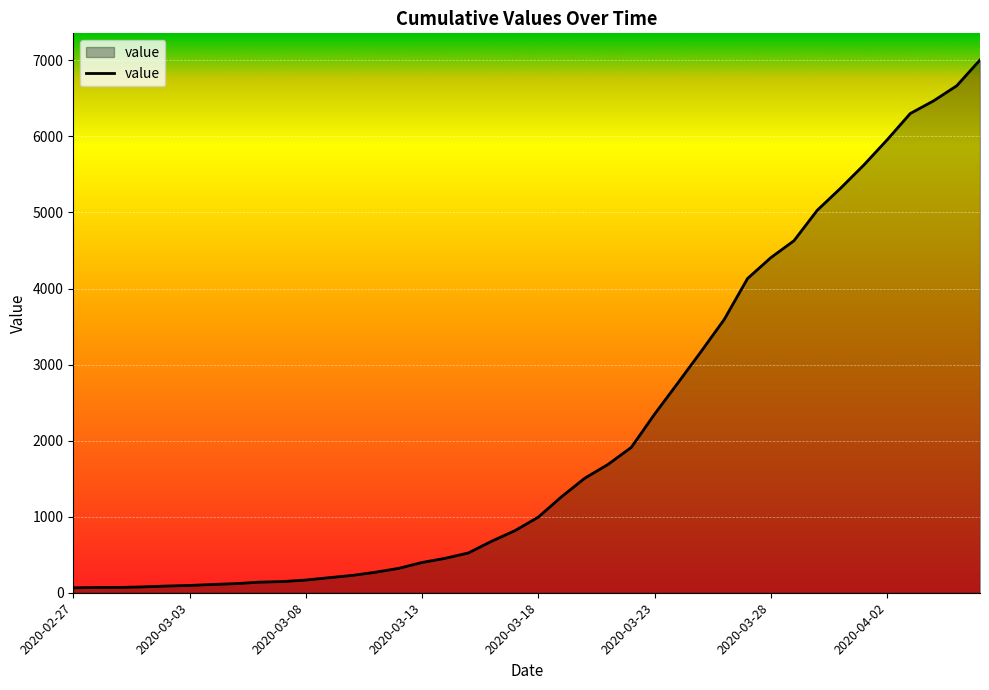

What is the maximum value shown in the chart?

7005